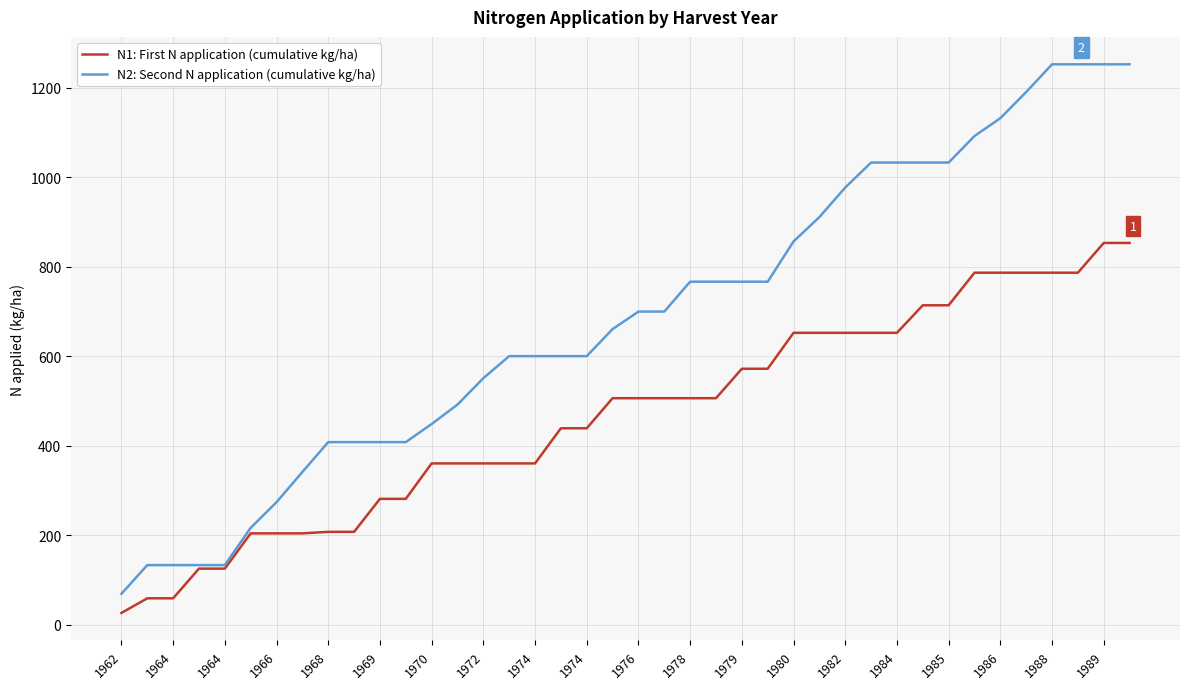

How many values in the N1: First N application (cumulative kg/ha) series exceed 506?

21